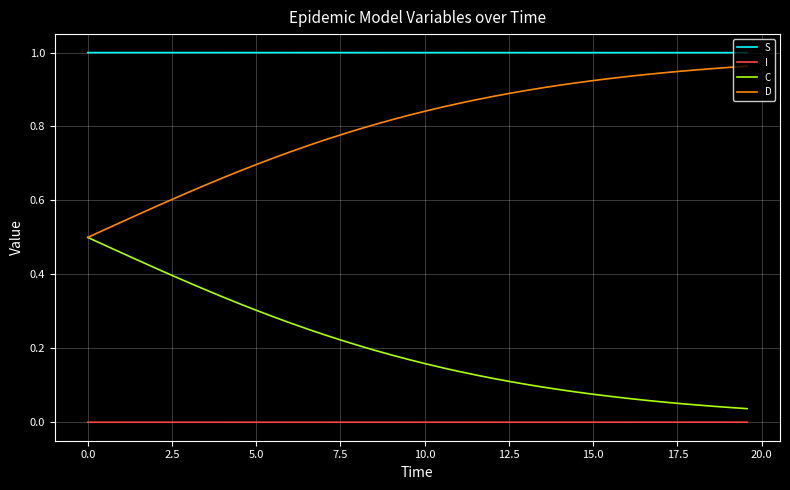

Which series has the largest total across all categories?

S